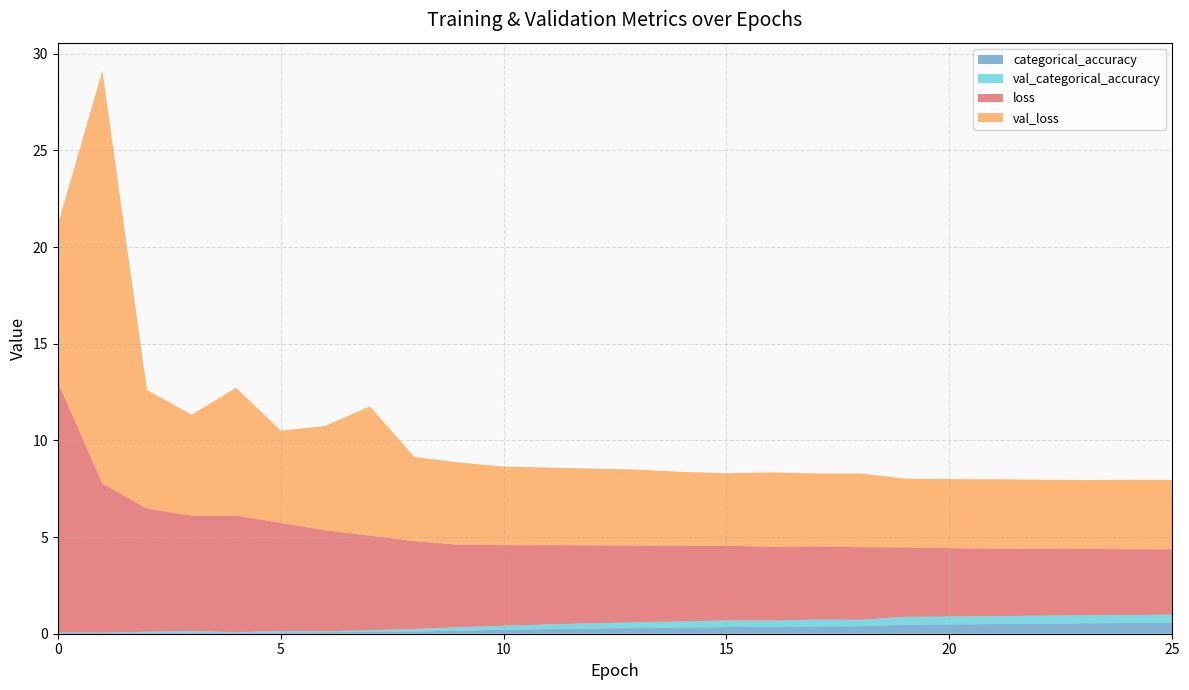

Reading left to right, list all the values displayed in this chart.

categorical_accuracy: 0.0	0.0	0.1	0.1	0.1	0.1	0.1	0.1	0.1	0.2	0.2	0.2	0.3	0.3	0.3	0.3	0.4	0.4	0.4	0.5	0.5	0.5	0.5	0.5	0.6	0.6
val_categorical_accuracy: 0.0	0.0	0.1	0.1	0.0	0.1	0.1	0.1	0.1	0.2	0.2	0.2	0.3	0.3	0.3	0.3	0.3	0.4	0.3	0.4	0.4	0.4	0.4	0.4	0.4	0.4
loss: 12.9	7.7	6.4	6.0	6.0	5.6	5.2	4.9	4.5	4.3	4.2	4.1	4.0	4.0	3.9	3.9	3.8	3.8	3.7	3.6	3.5	3.5	3.5	3.4	3.4	3.4
val_loss: 8.1	21.3	6.1	5.2	6.6	4.8	5.4	6.7	4.4	4.3	4.1	4.0	4.0	3.9	3.8	3.8	3.8	3.8	3.8	3.6	3.6	3.6	3.6	3.6	3.6	3.6